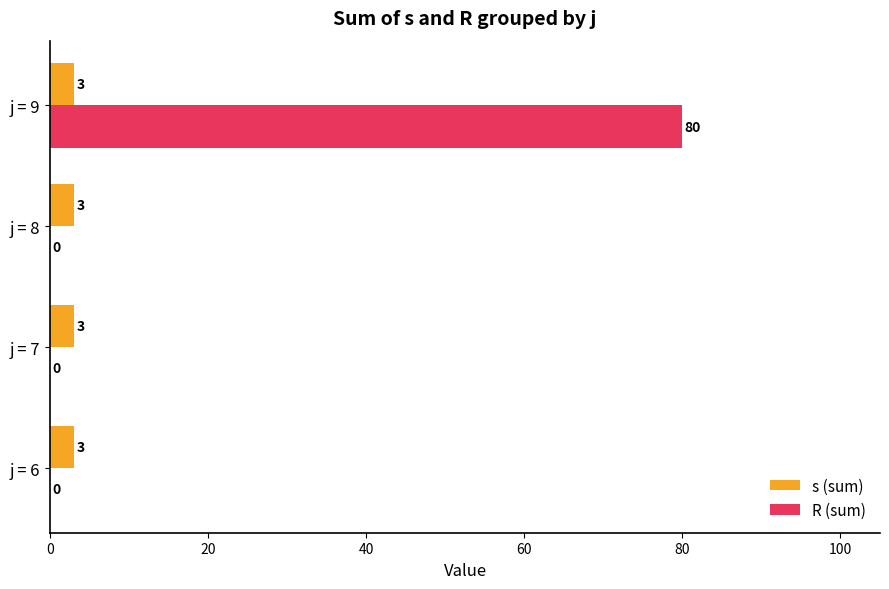

What is the maximum value shown in the chart?

80